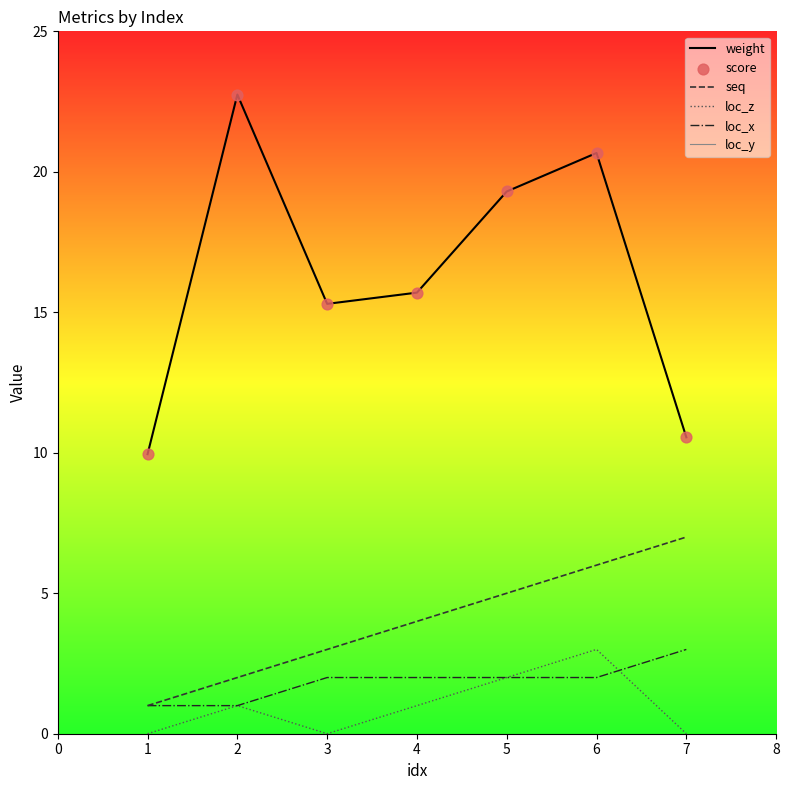

At how many categories does at least one series exceed 8?

7